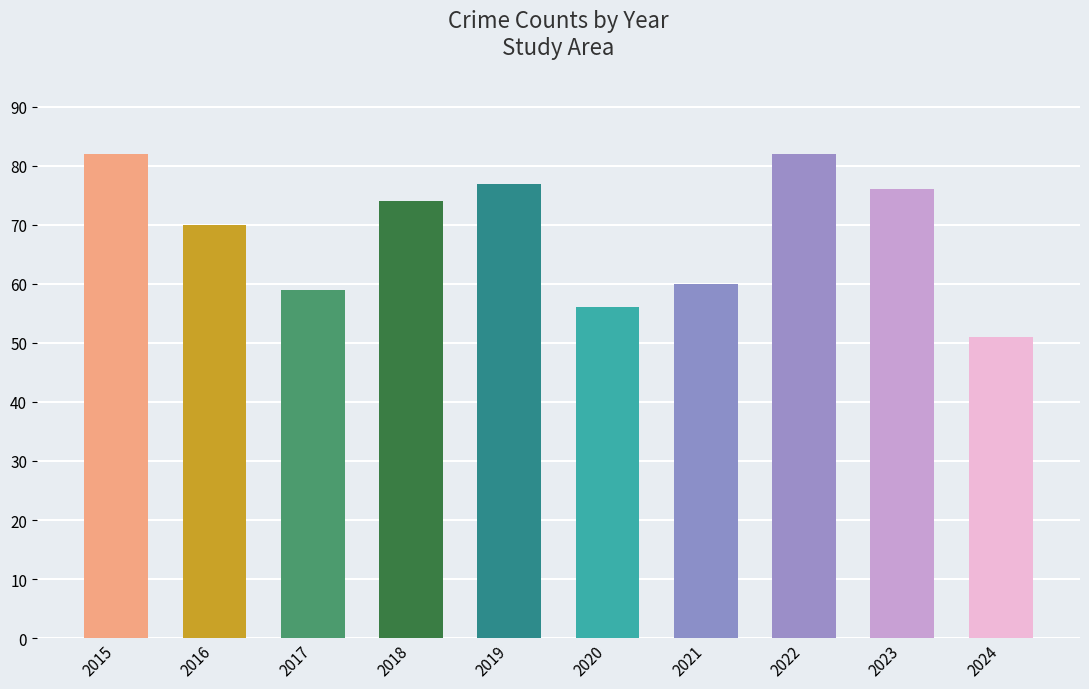

What is the greatest value displayed?

82